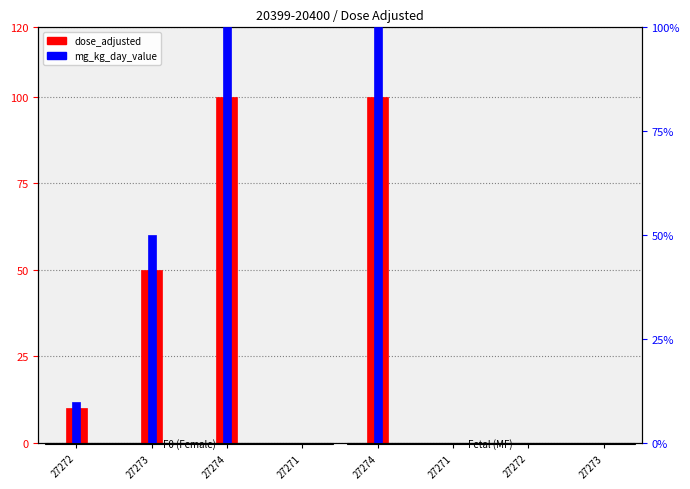

How many data points does each series have?

8